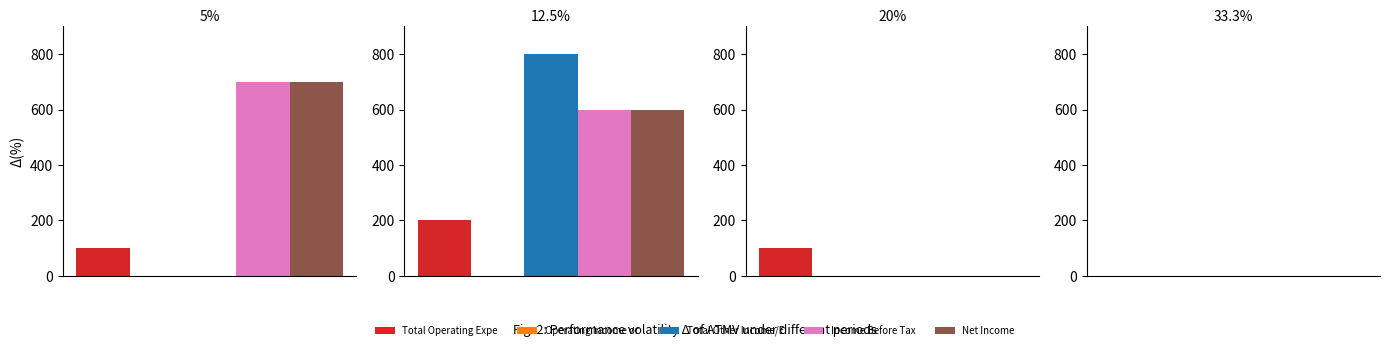

What is the value of the Total Operating Expenses bar at the 1st from the left?

100